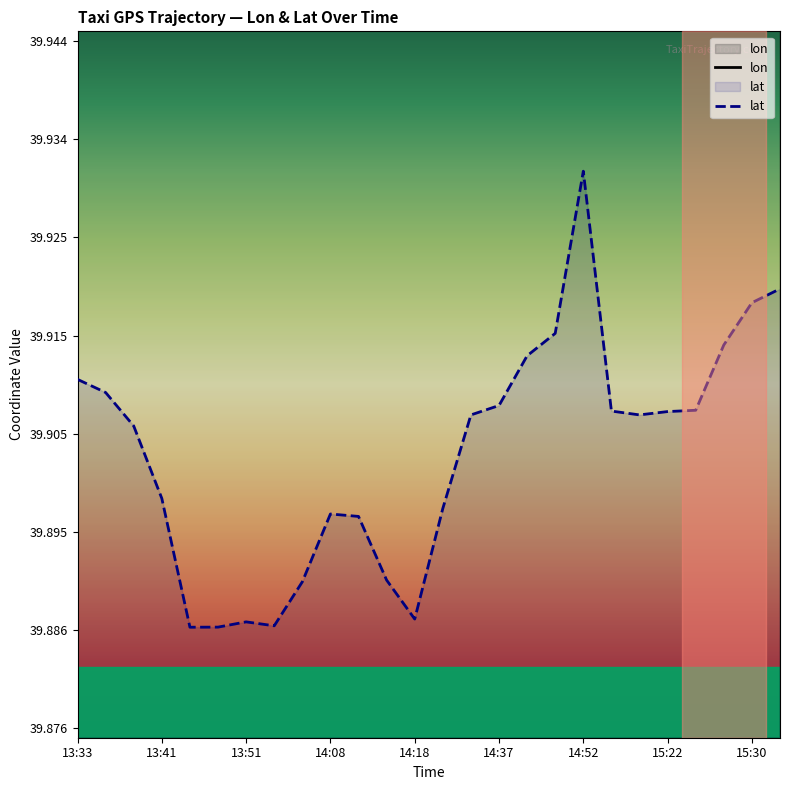

Which category has the highest value in the lat series?

14:52